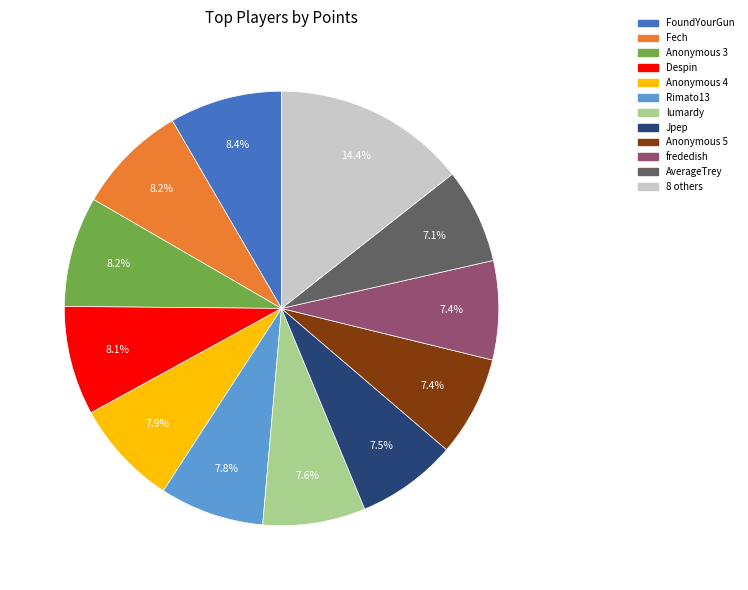

To the nearest percent, what is the difference between the largest and smallest slice percentages?

7%